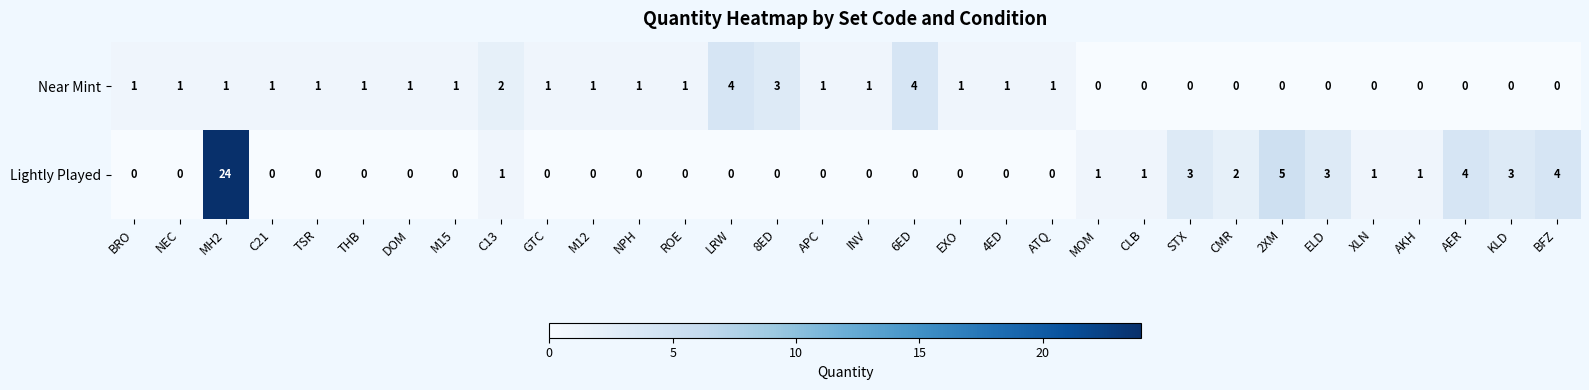

Which series has the widest spread of values?

Lightly Played